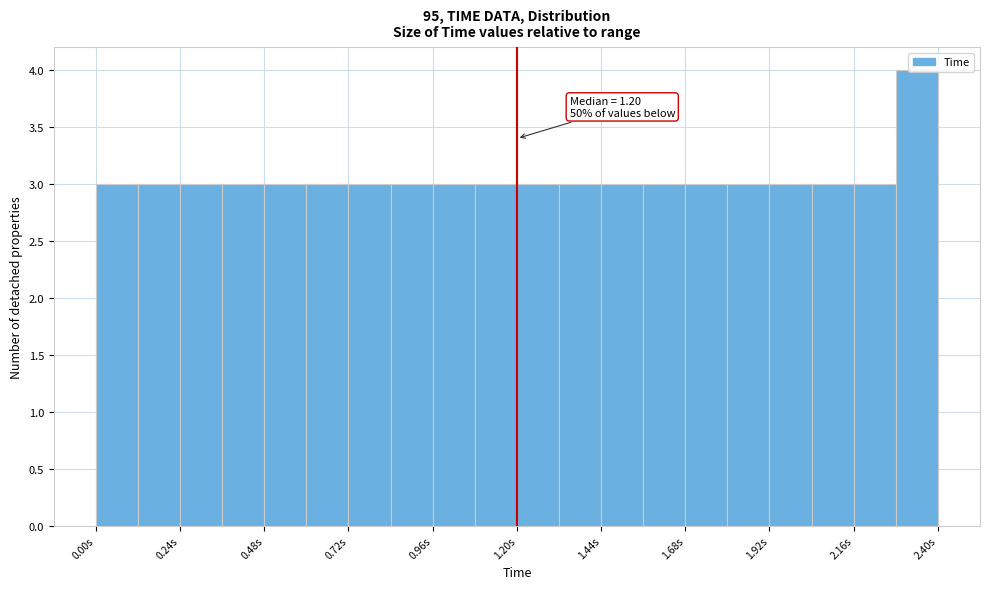

Around what value on the x-axis is the tallest bar? Give the approximate position of its centre, as read against the axis.

2.35